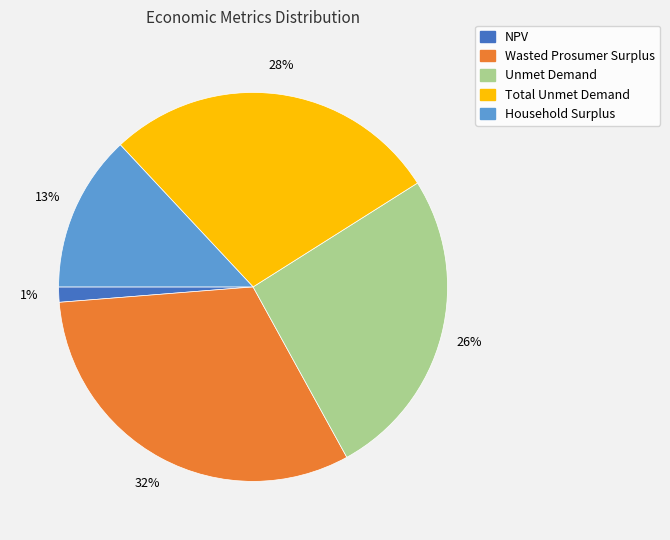

To the nearest percent, what is the difference between the Unmet Demand and Household Surplus slice percentages?

13%